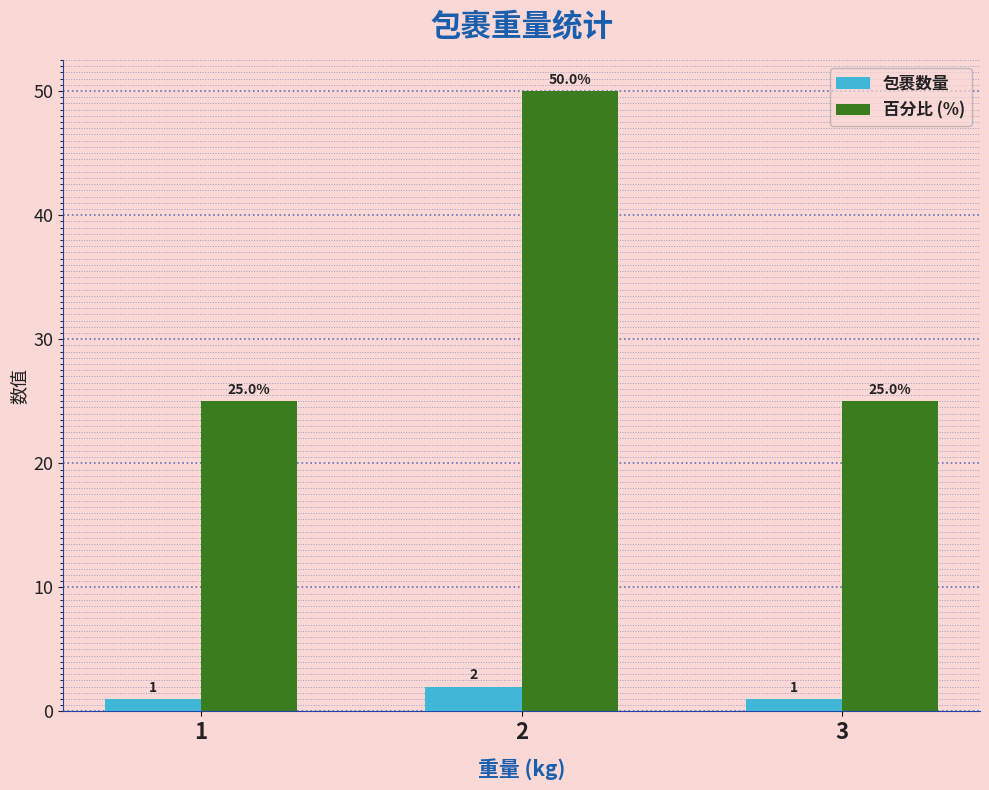

How many bars are there in total?

6